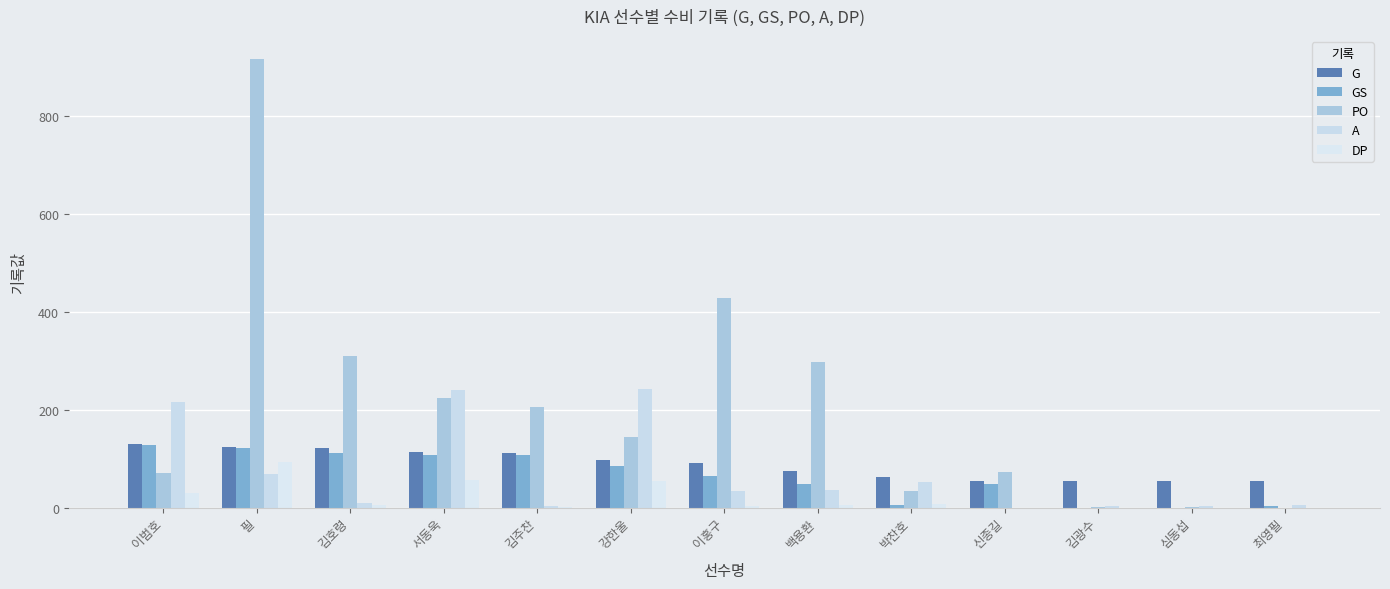

Does the chart contain stacked bars?

No